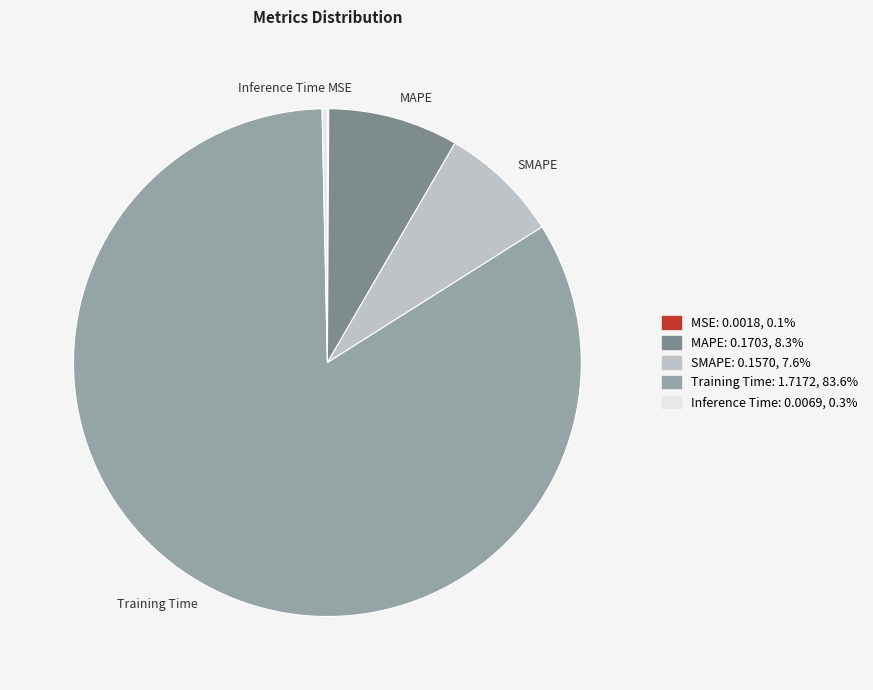

Which slice is the largest?

Training Time